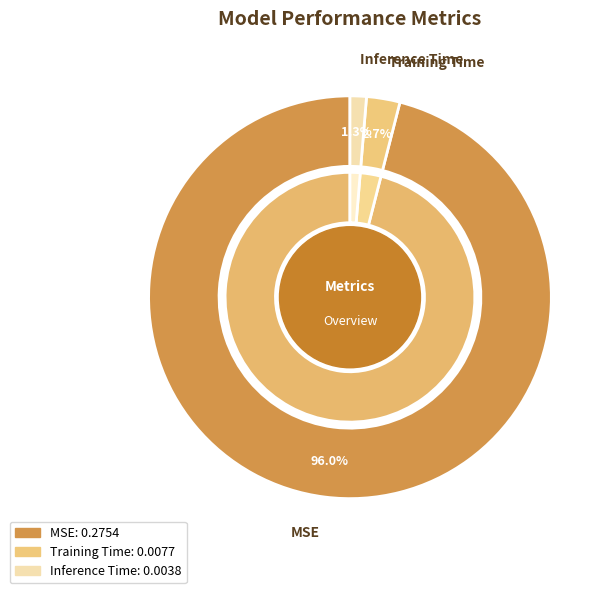

The Training Time slice represents 3% of the pie. True or false?

True